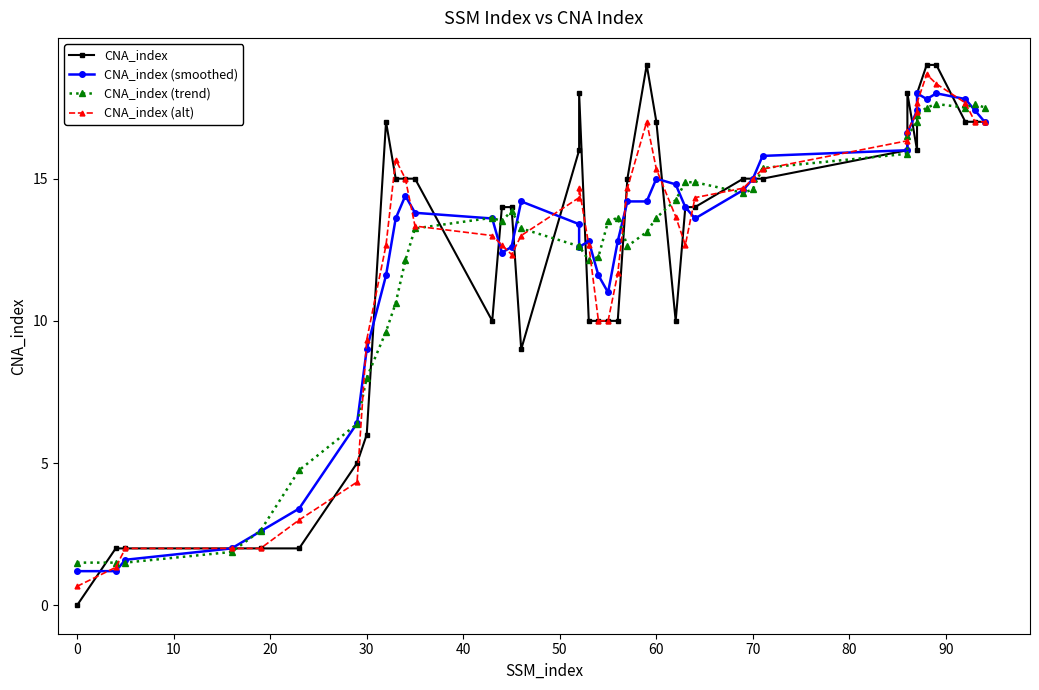

What is the label of the 36th point from the right?

30